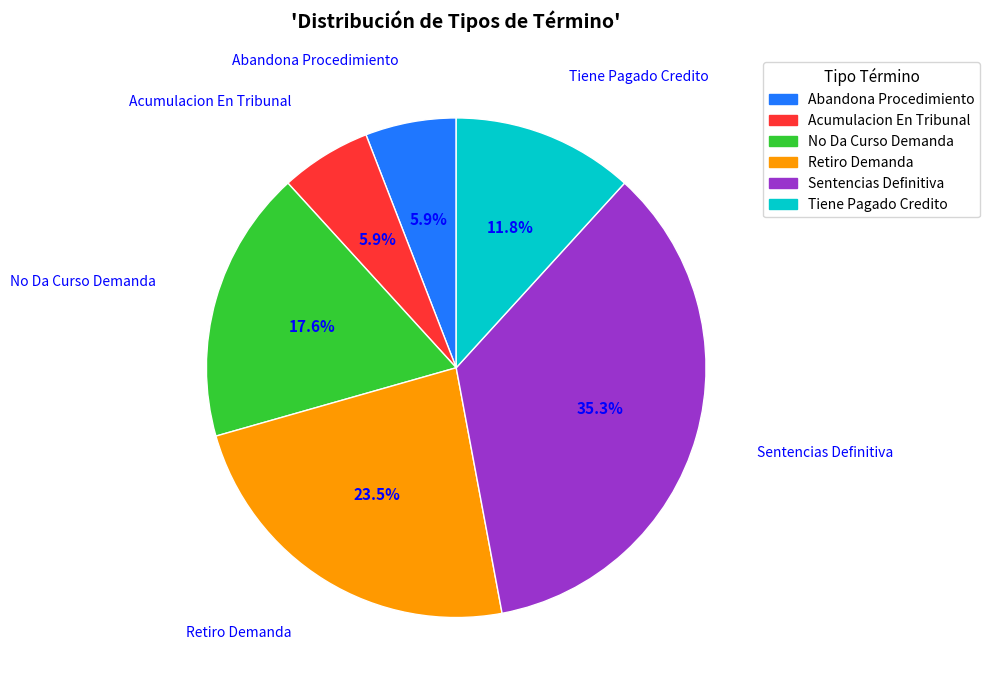

Is the sum of Retiro Demanda and Acumulacion En Tribunal greater than half?

No